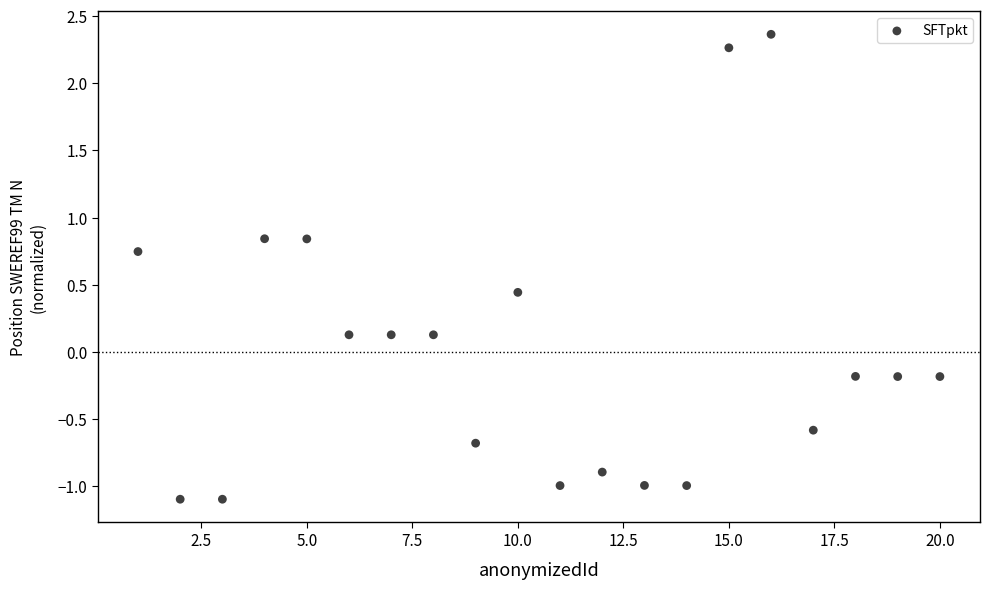

What is the range of Y values (max minus min)?

3.5